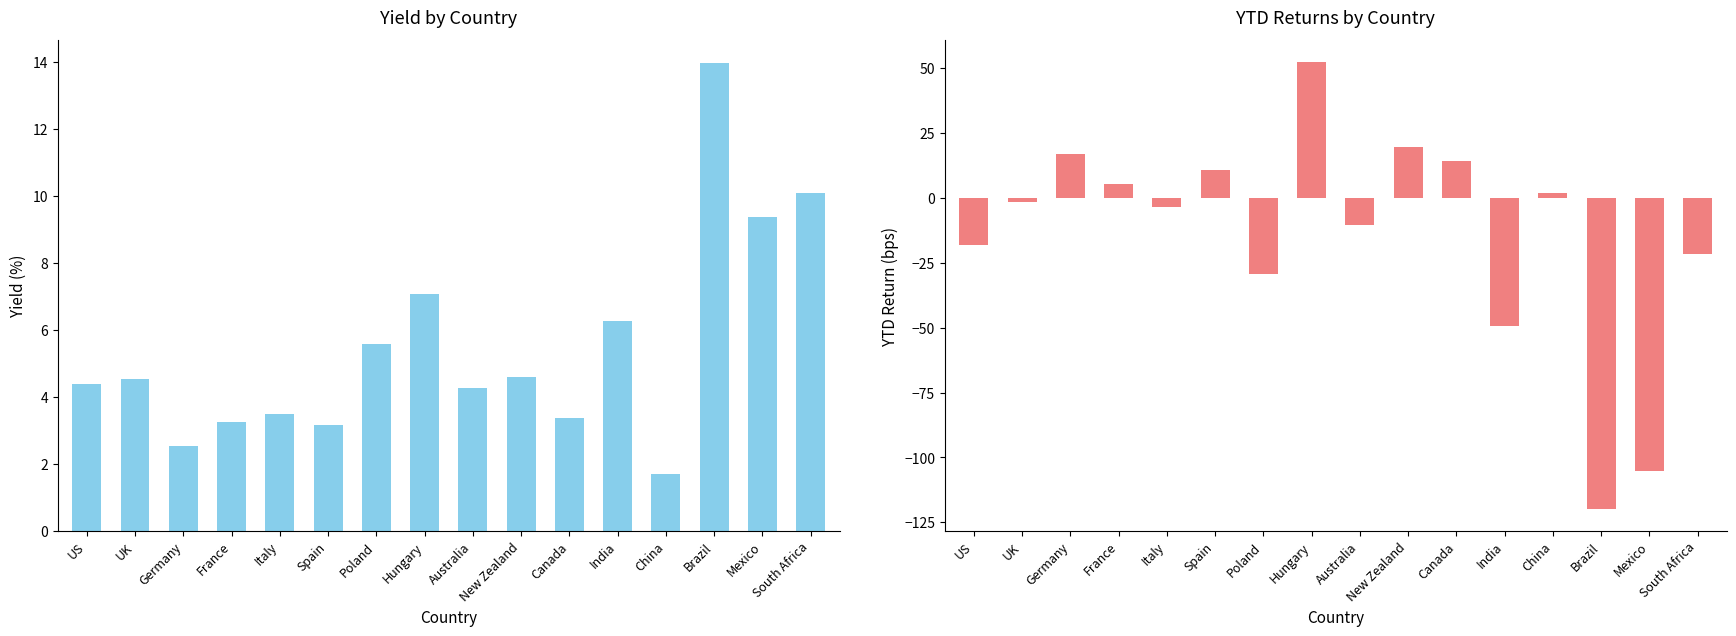

Reading left to right, extract all data points from this chart.

Yield: 4.4	4.5	2.5	3.2	3.5	3.2	5.6	7.1	4.3	4.6	3.4	6.3	1.7	14.0	9.4	10.1
YTD: -18.0	-1.6	16.8	5.4	-3.5	10.6	-29.5	52.2	-10.6	19.4	14.2	-49.5	1.8	-119.7	-105.3	-21.6